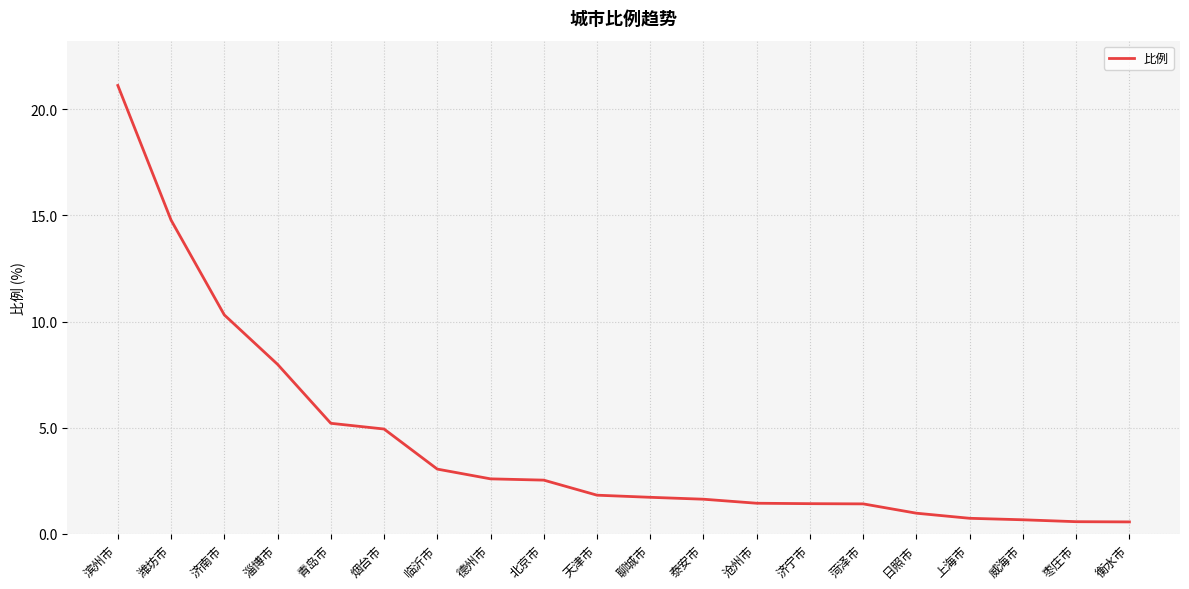

What value does the data have at 德州市?

2.6